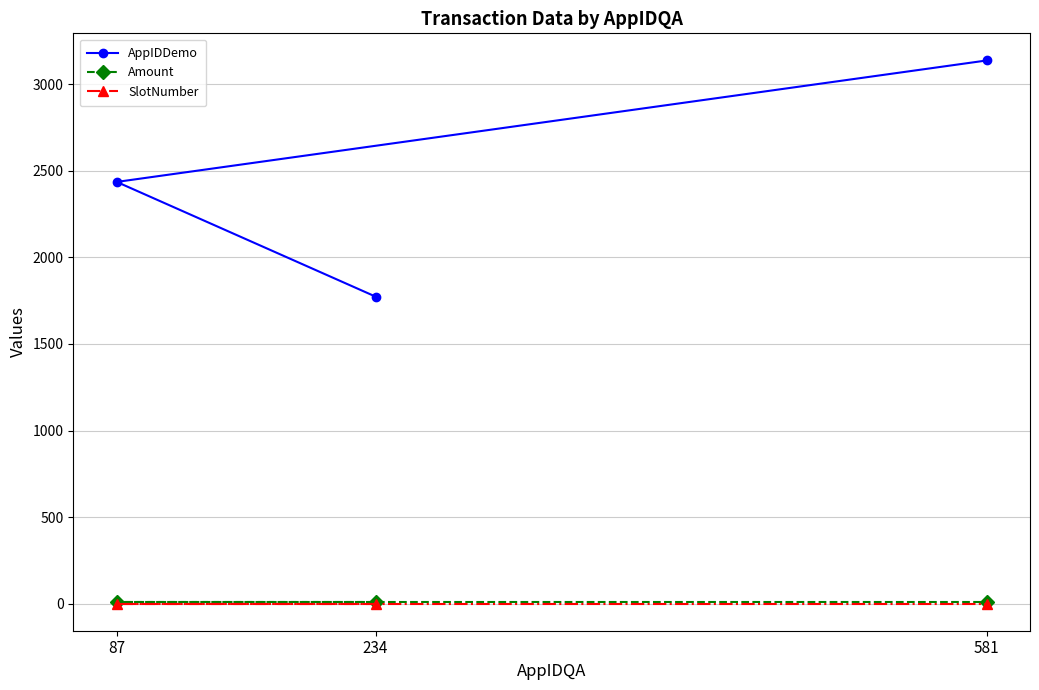

What are all the series names shown in the legend?

AppIDDemo, Amount, SlotNumber